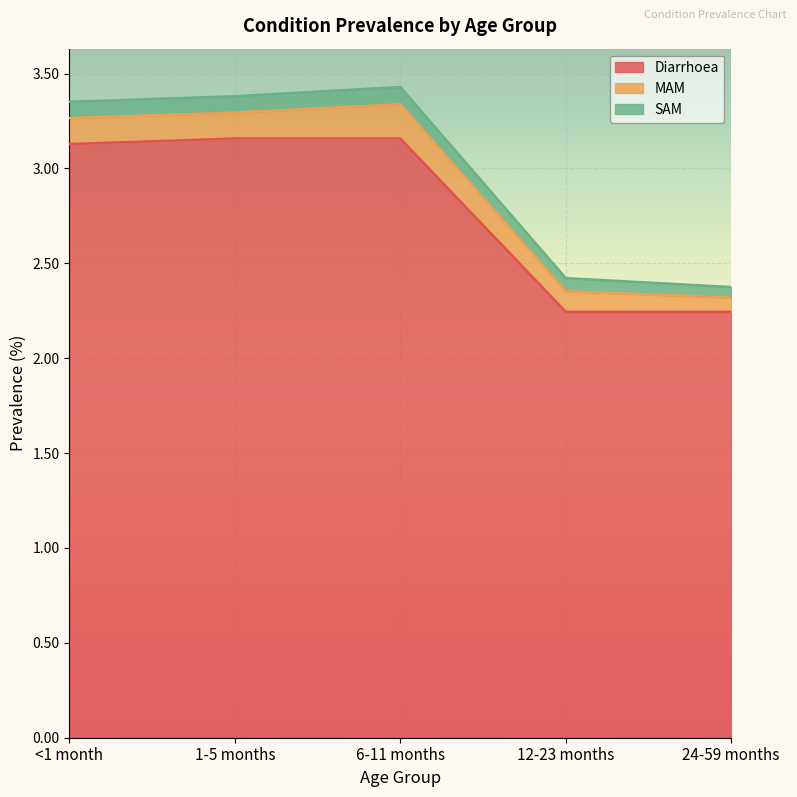

True or false: Diarrhoea and SAM cross at least once.

False